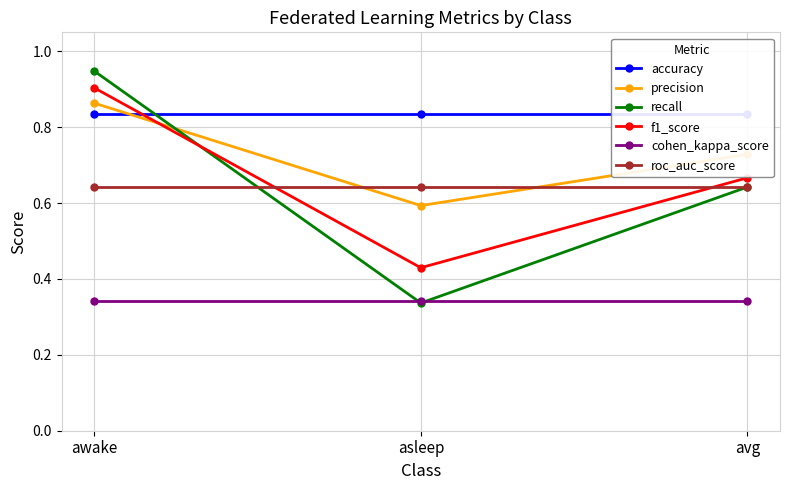

What is the maximum value for accuracy?

0.8